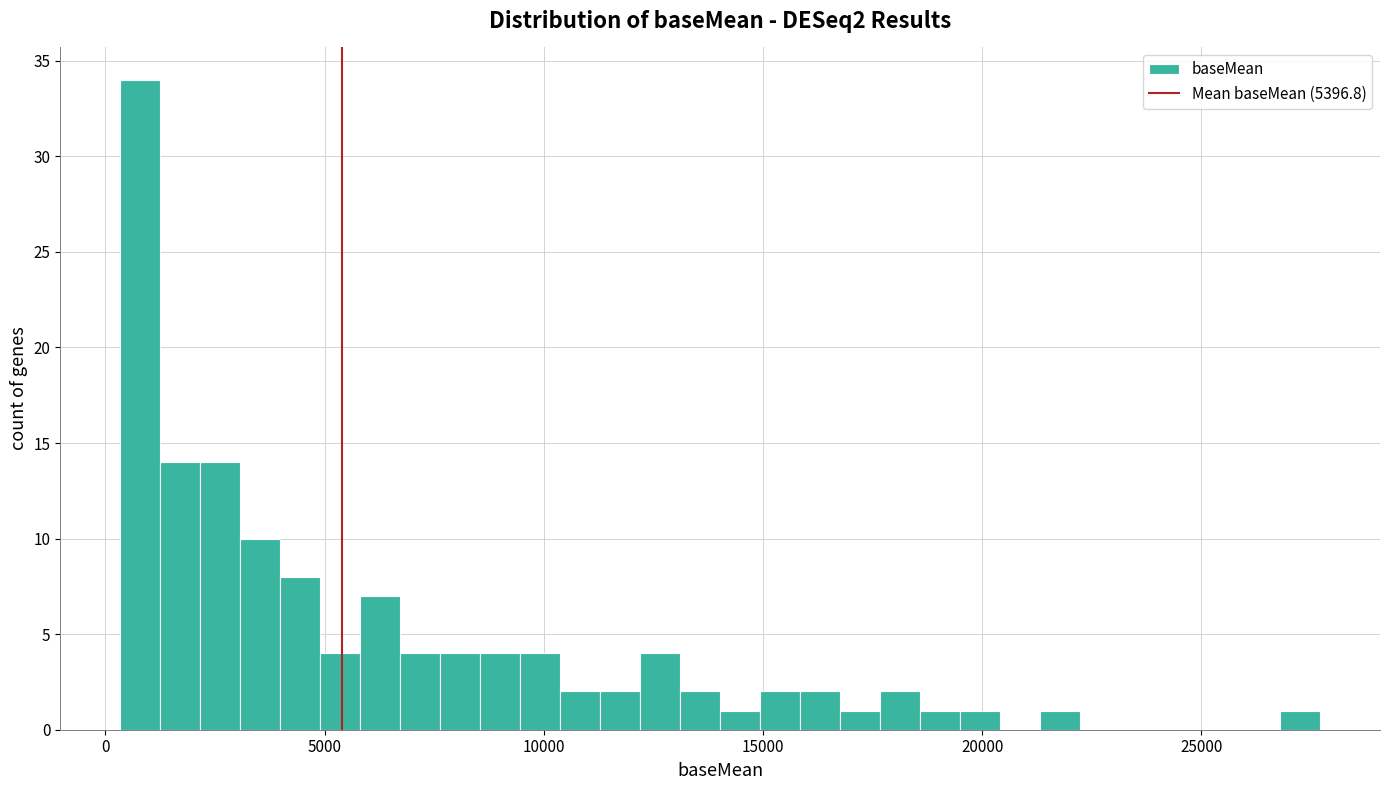

Around what value on the x-axis is the tallest bar? Give the approximate position of its centre, as read against the axis.

1000